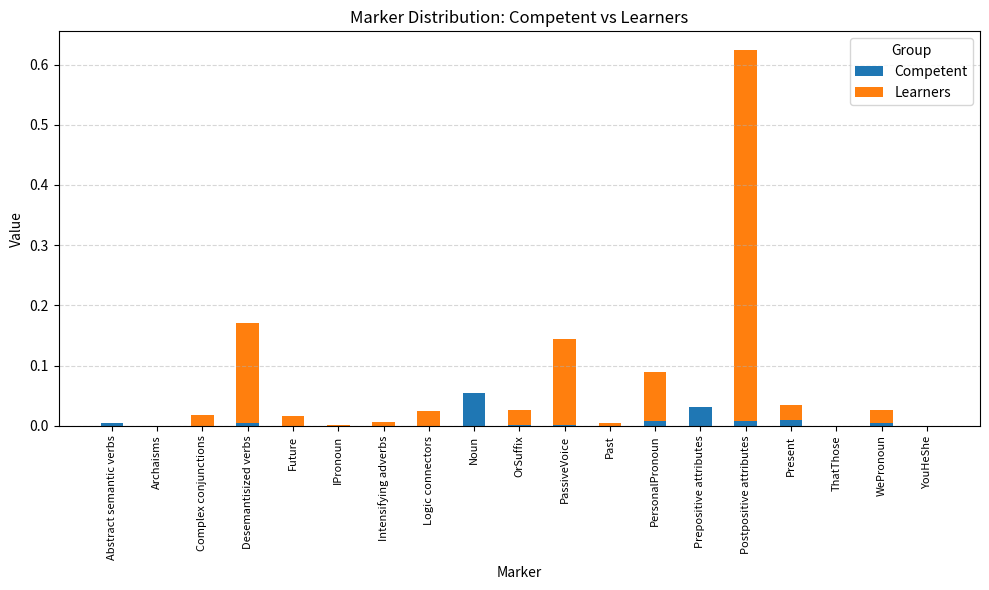

Is it true that Competent equals 0.0 at IPronoun?

True